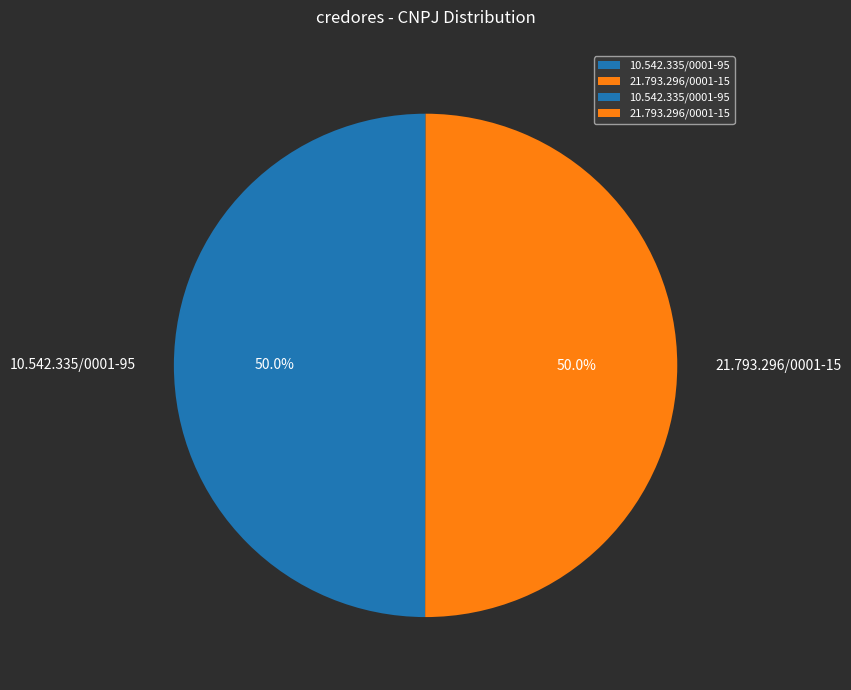

What is the ratio of the value at 10.542.335/0001-95 to the value at 21.793.296/0001-15?

1.0